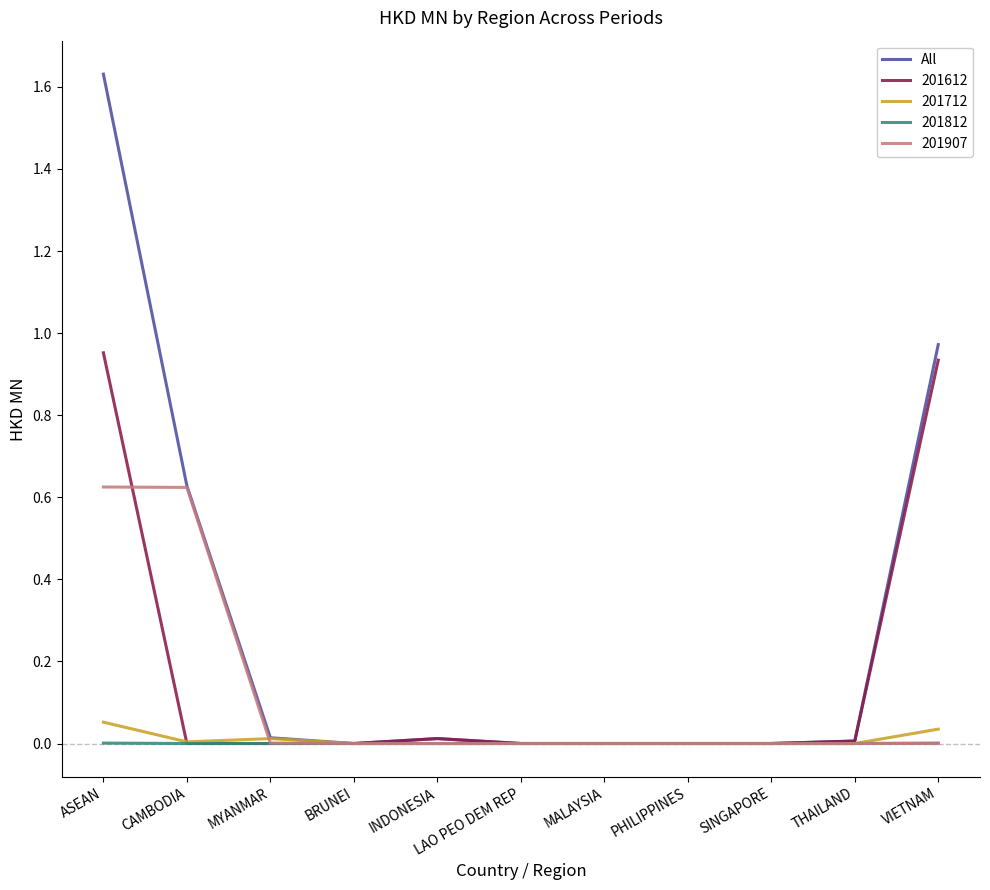

Is it true that 201907 equals 0.0 at BRUNEI?

True